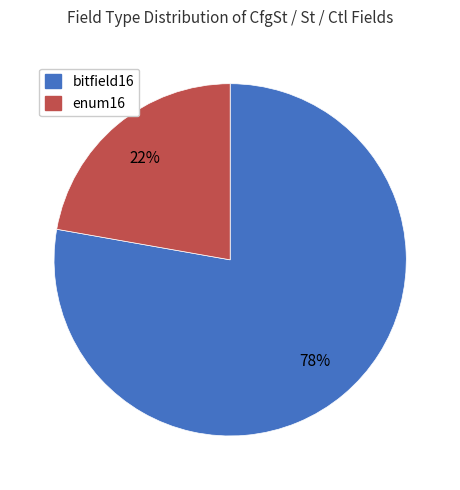

Rank the categories by value from highest to lowest.

bitfield16, enum16